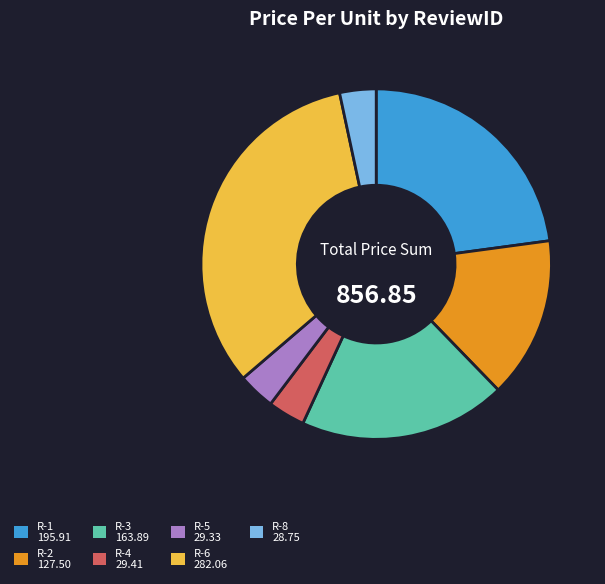

Does any single category account for the majority?

No